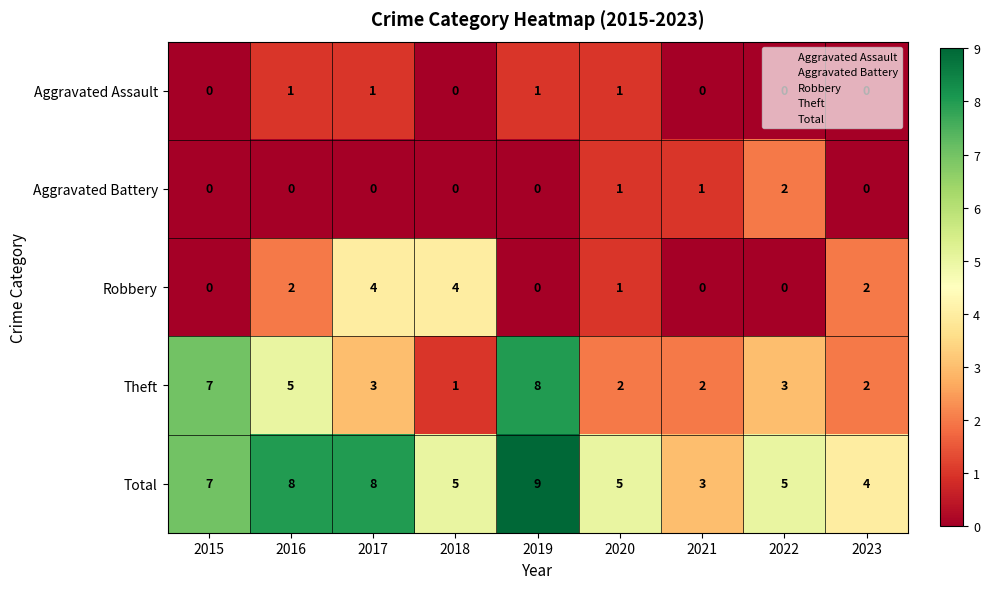

How many Robbery values are between 0 and 2?

7